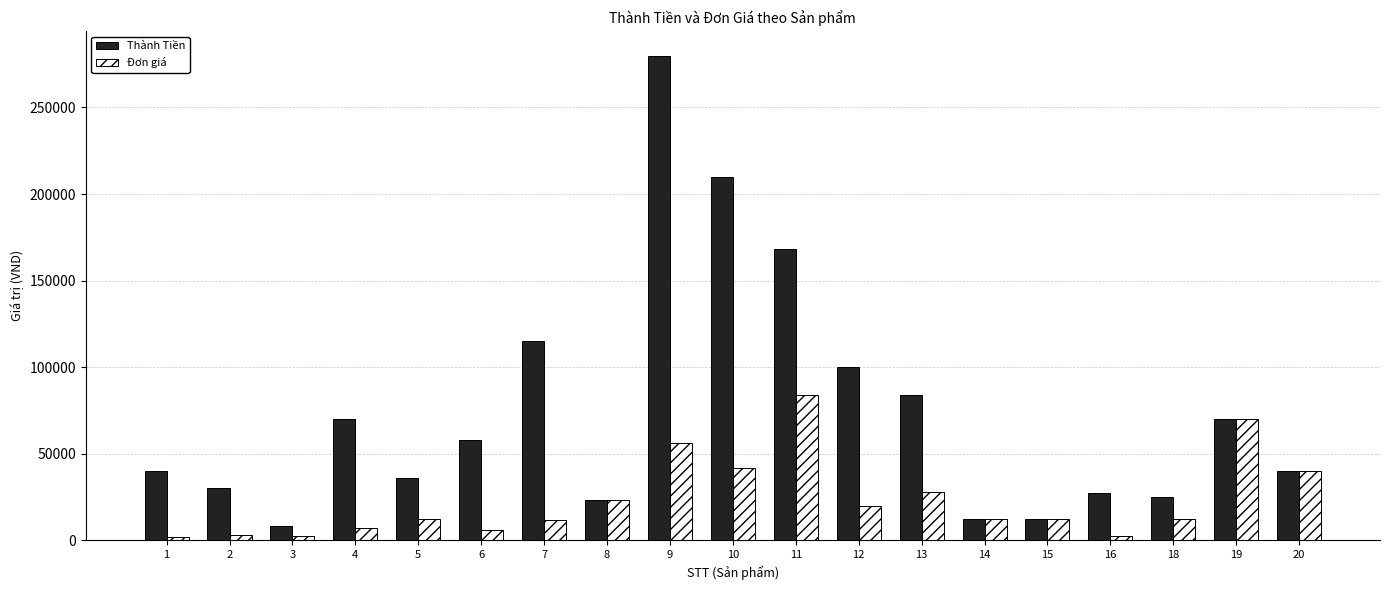

Is the value of Đơn giá at 15 greater than the value of Thành Tiền at 1?

No